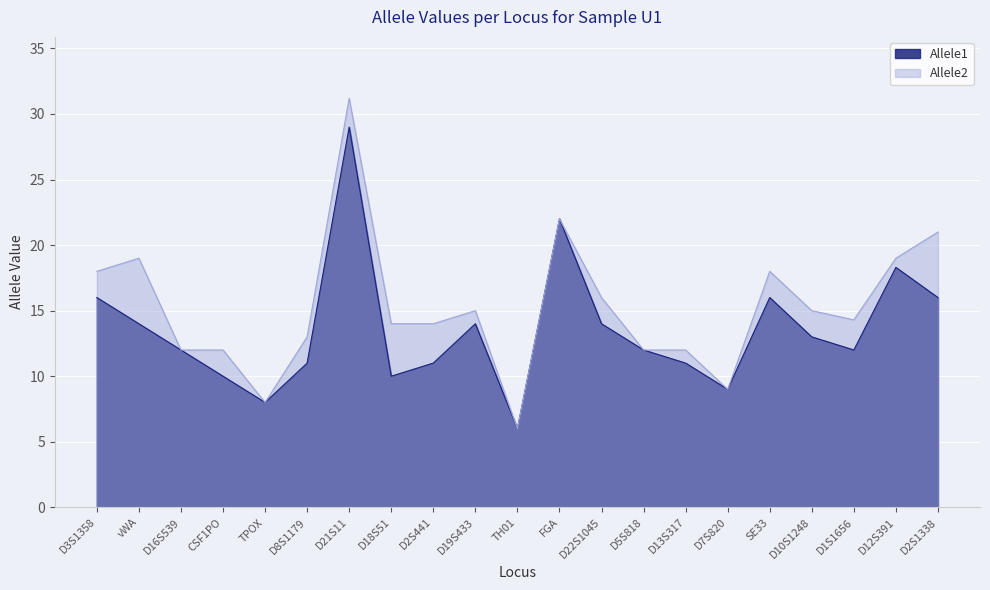

What is the sum of all Allele1 values?

284.3